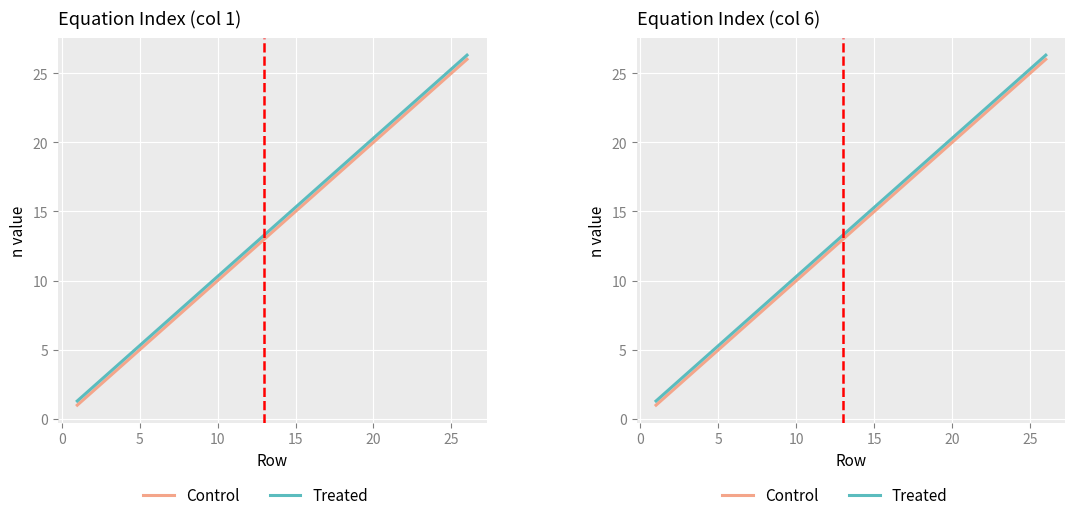

What is the value of the Control point at the 19th from the left?

19.0